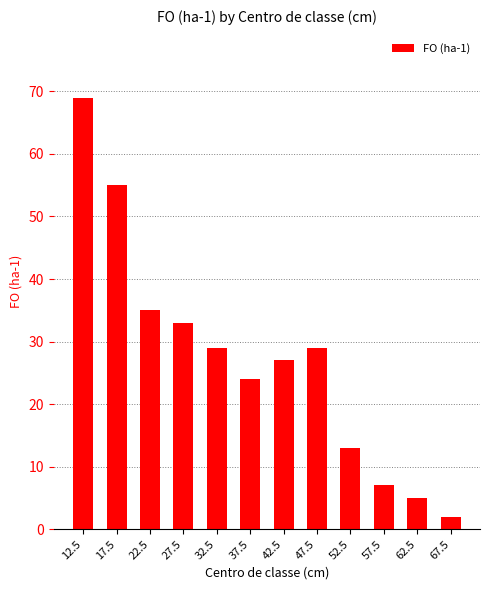

What is the sum of the values at 62.5 and 52.5?

18